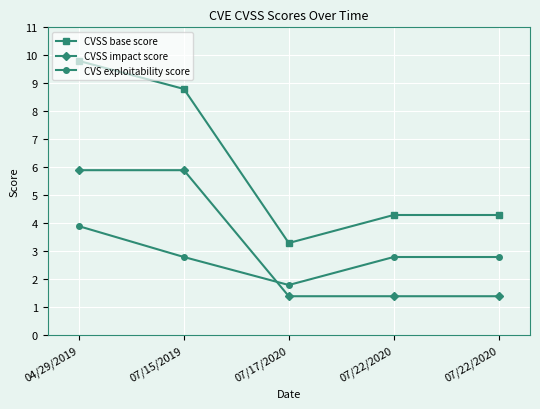

Is it true that CVS exploitability score equals 1.0 at 07/22/2020?

False